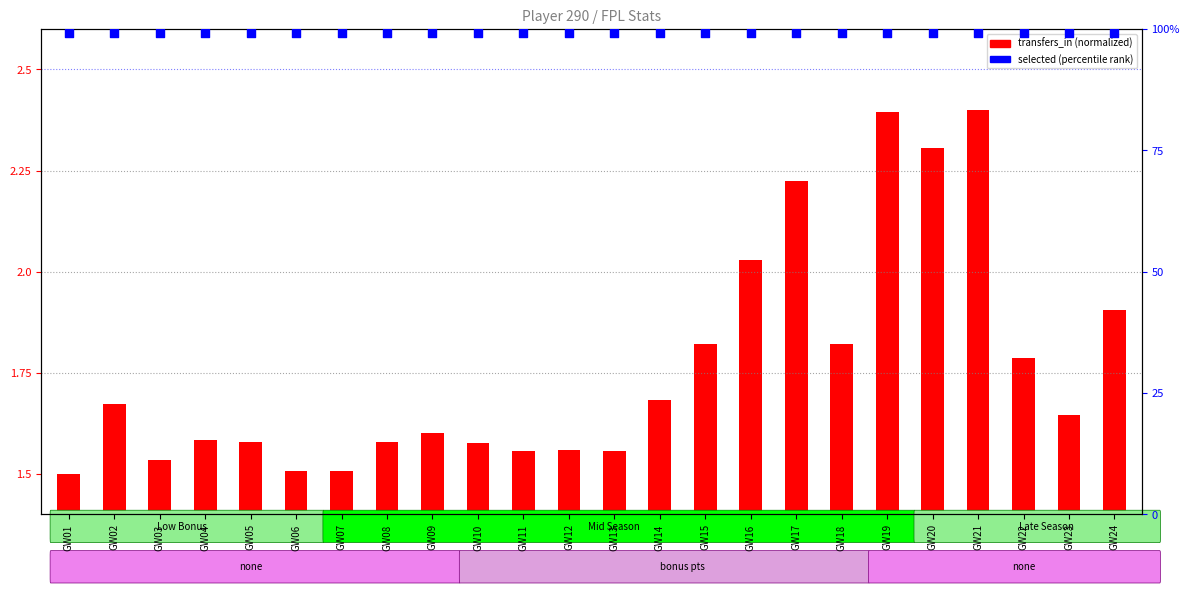

At which category is the sum across all series the highest?

GW21